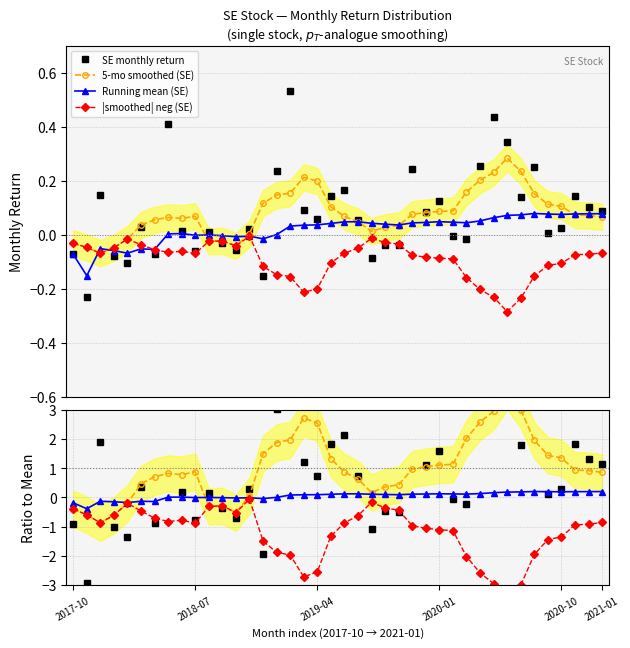

Does the chart have visible grid lines?

Yes